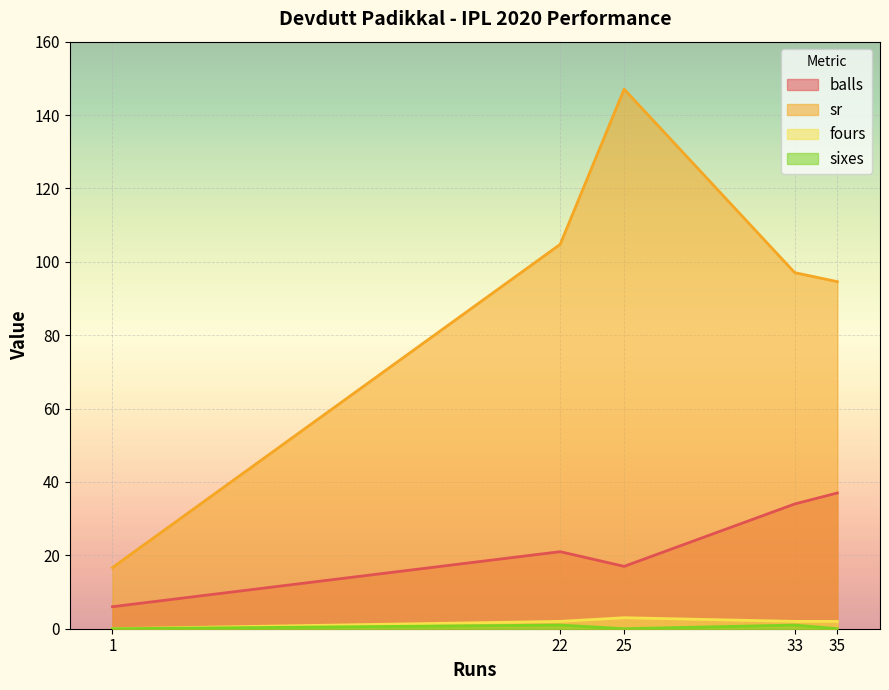

What are all the series names shown in the legend?

balls, sr, fours, sixes